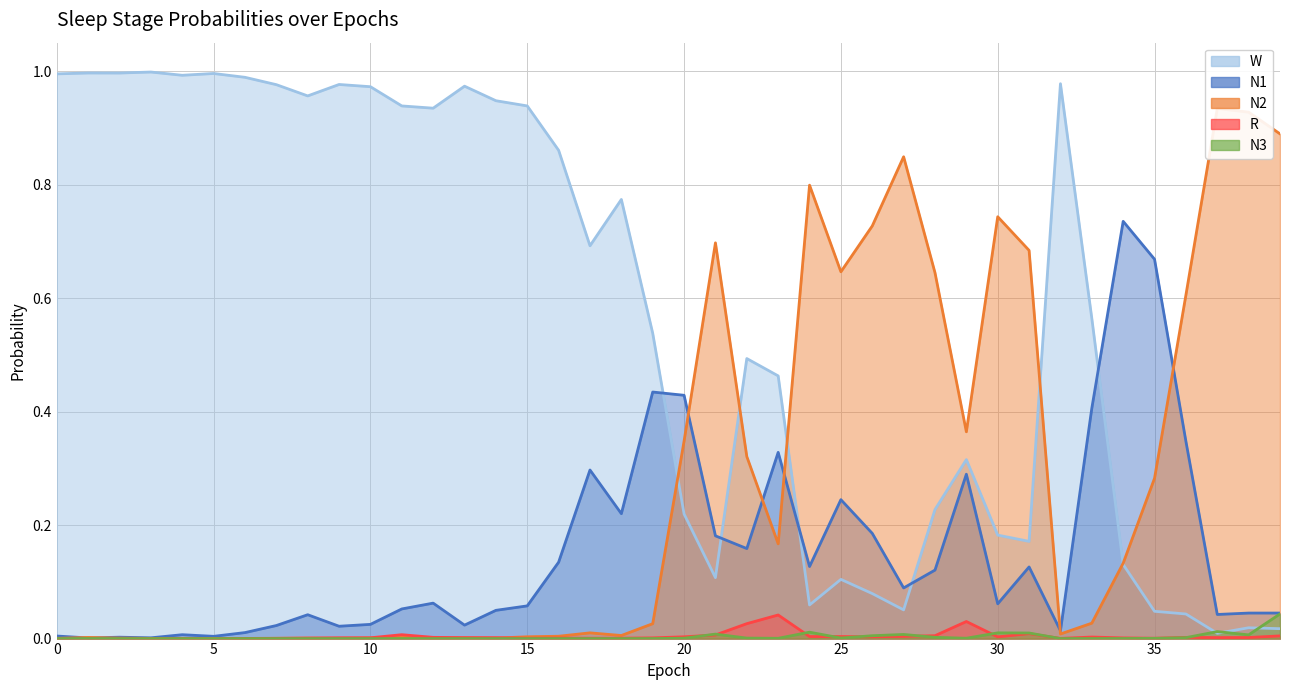

In N1, how many points are higher than both neighbors (excluding endpoints)?

11